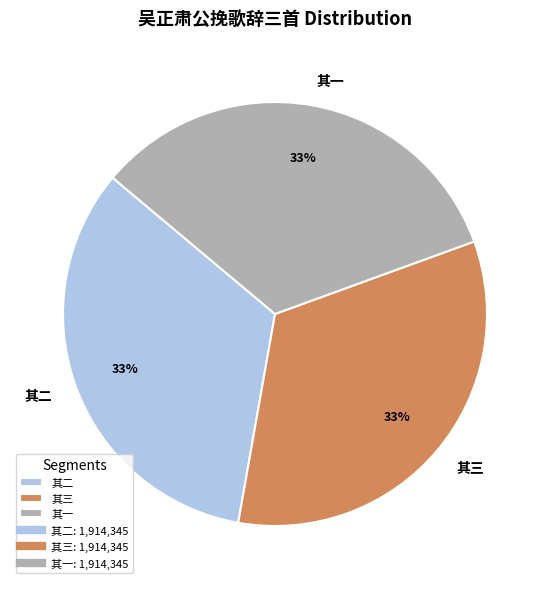

What percentage is the 其三 slice, to the nearest percent?

33%